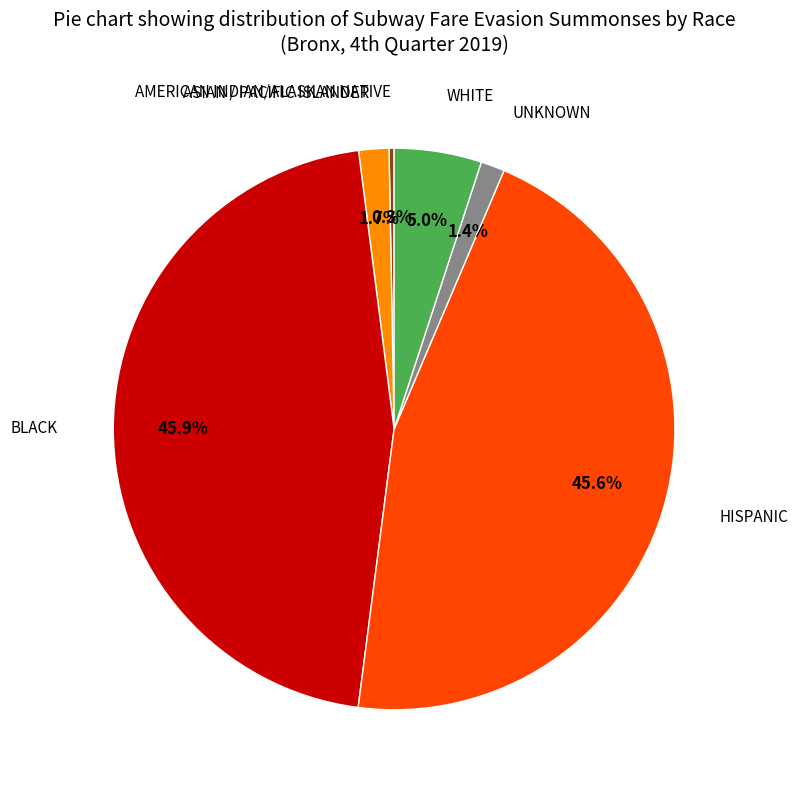

To the nearest percent, what is the average slice percentage?

17%